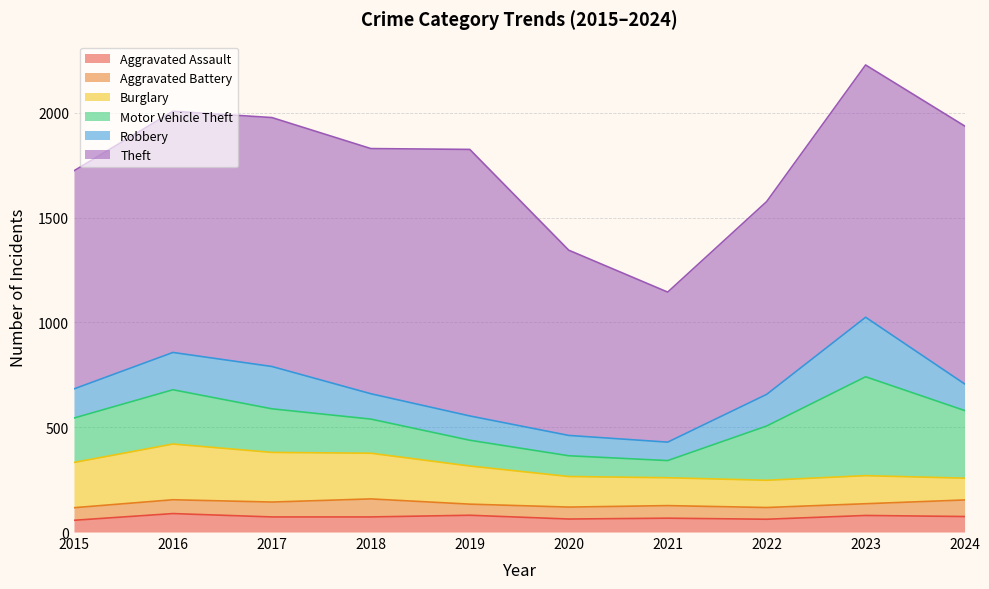

What is the total value across all series at 2019?

1826